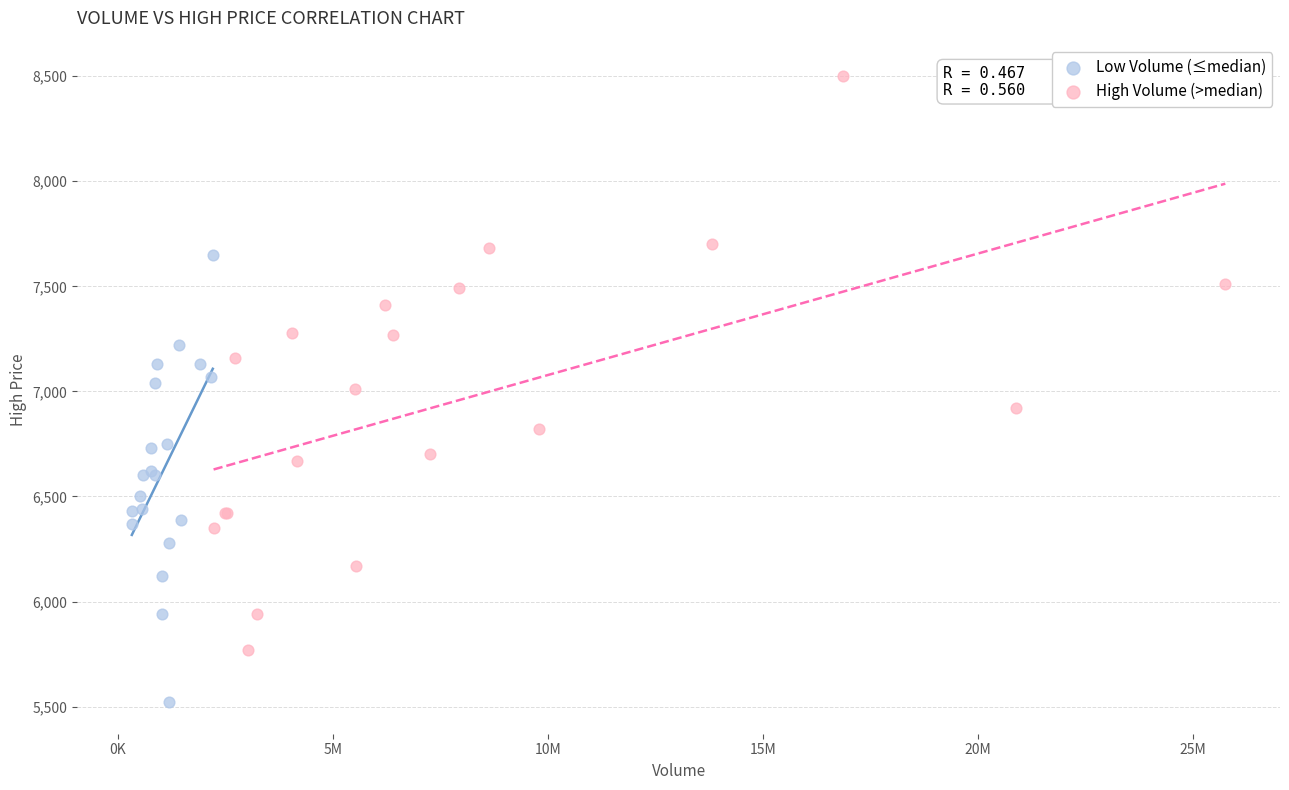

Which series contains the highest Y value?

High Volume (>median)